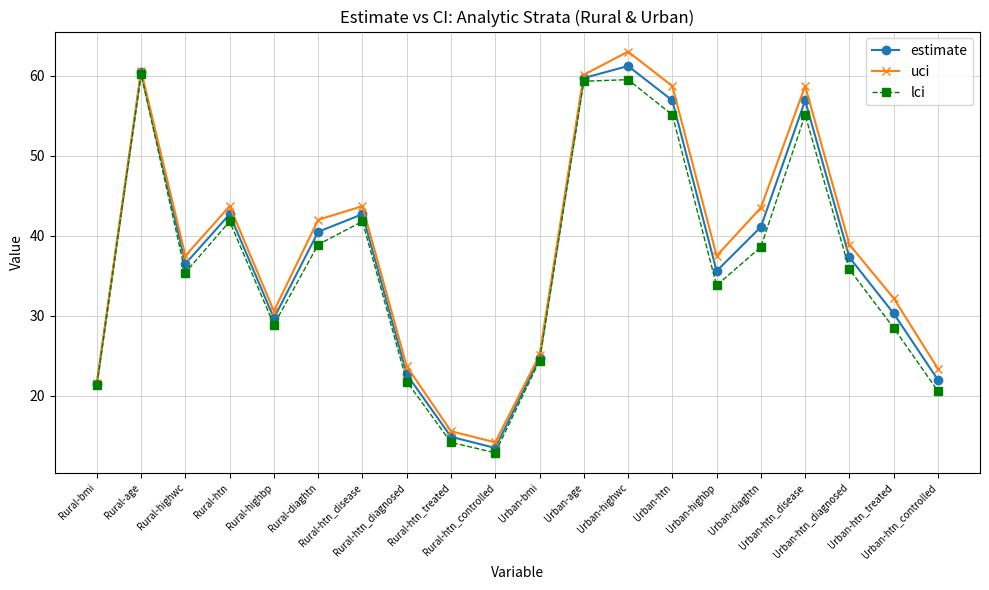

At which category does the chart reach its peak across all series?

Urban-highwc